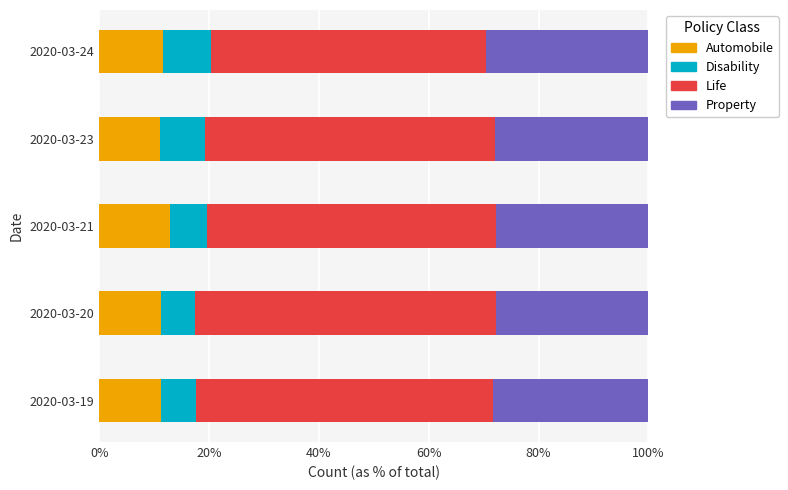

What is the lowest value of the Automobile series?

11.1